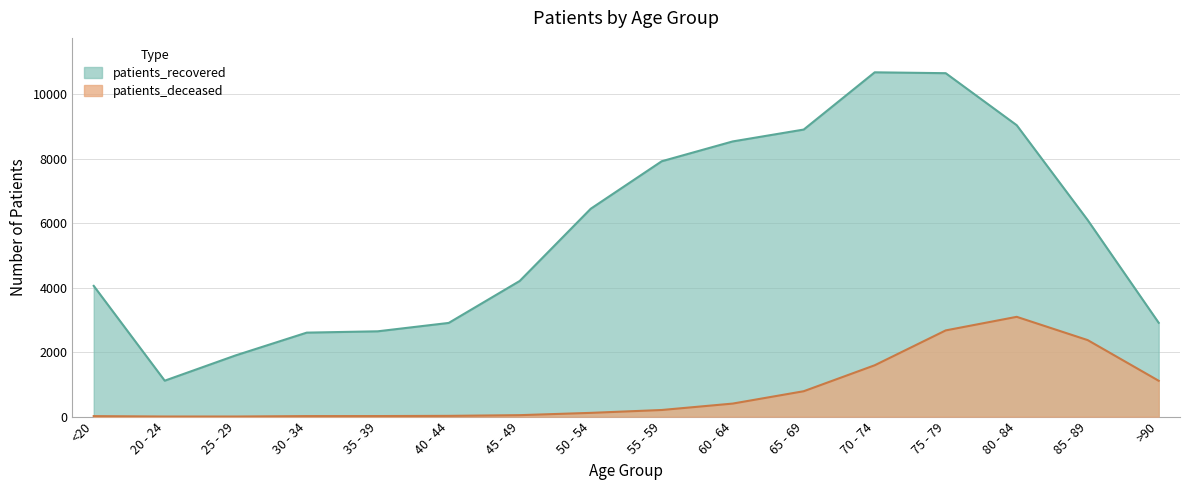

True or false: patients_deceased has more than 2 interior local peaks.

False